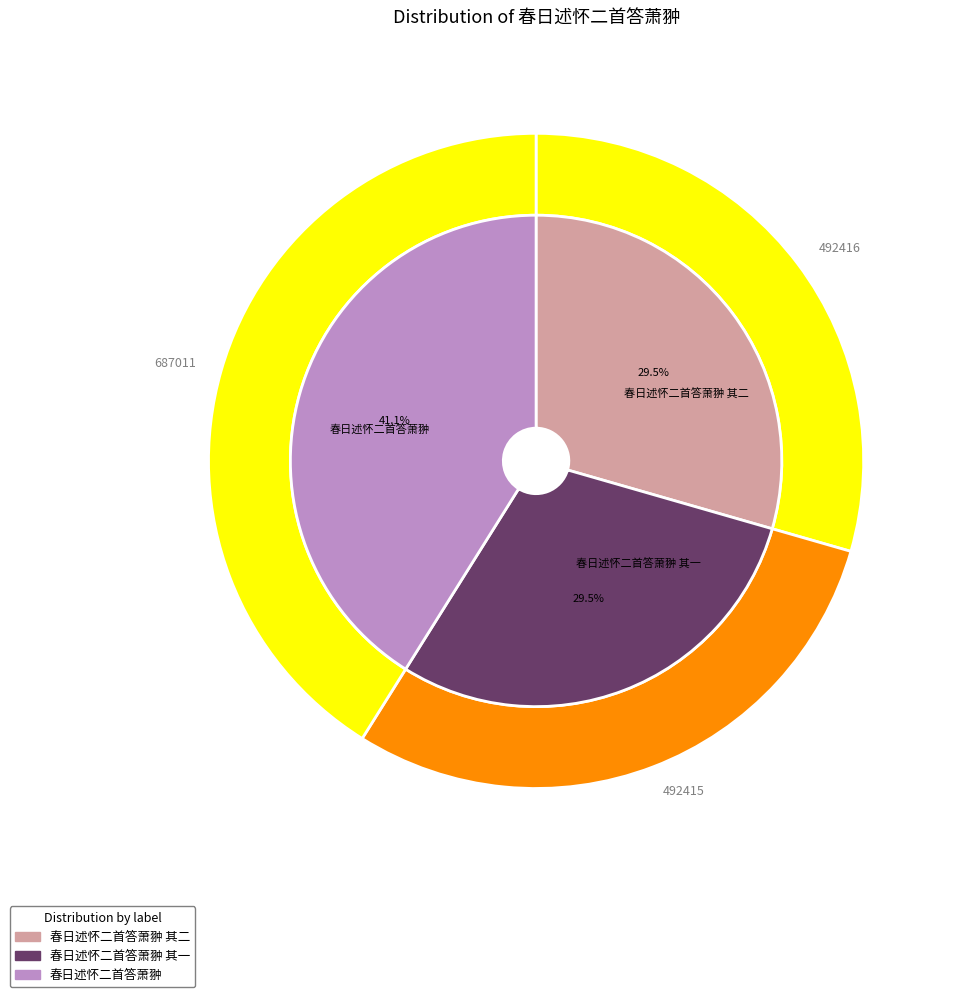

To the nearest percent, what is the difference between the largest and smallest slice percentages?

12%